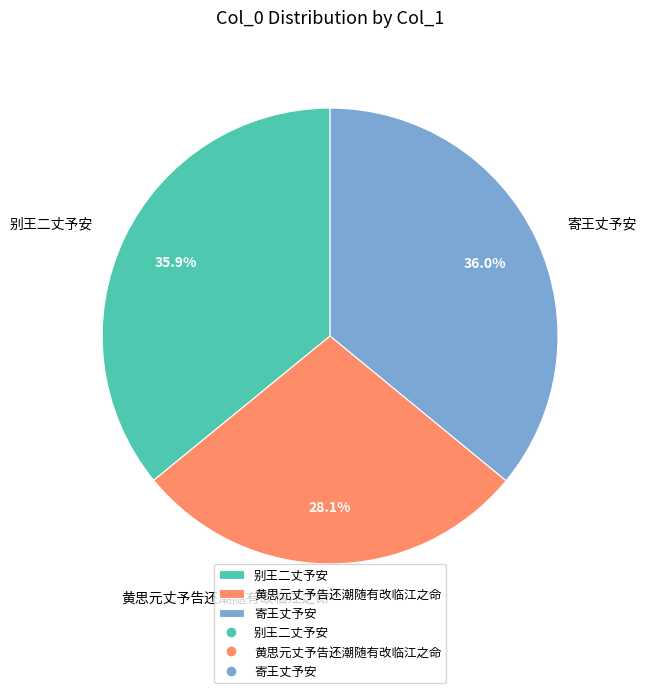

Do 寄王丈予安 and 黄思元丈予告还潮随有改临江之命 together represent more than half of the pie?

Yes